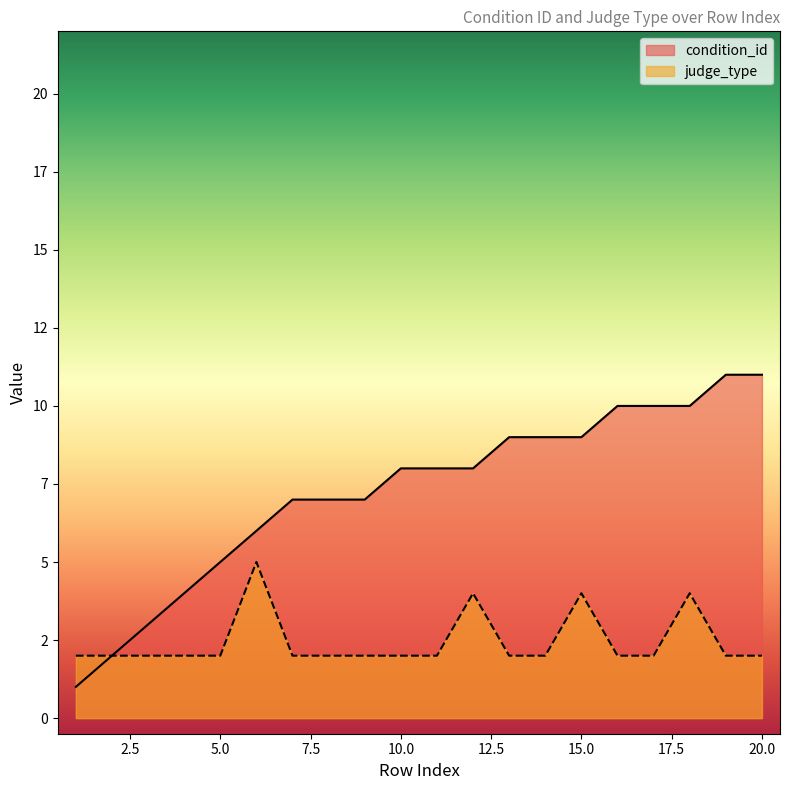

Count the number of categories in the chart.

20